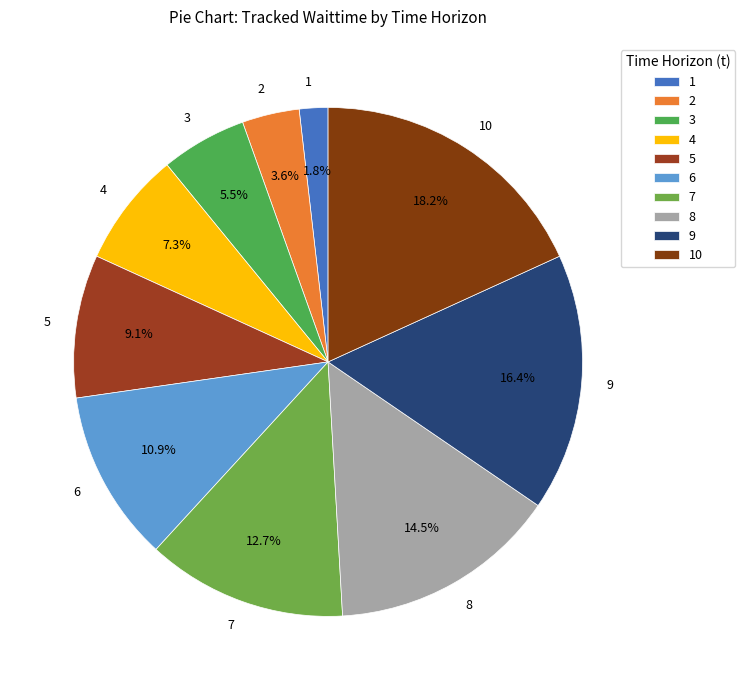

To the nearest percent, what is the difference between the largest and smallest slice percentages?

16%